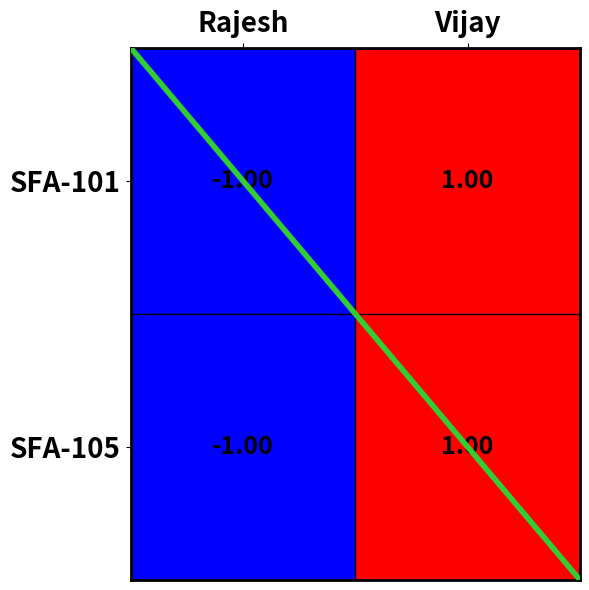

Rank the categories by SFA-101 value from lowest to highest.

Rajesh, Vijay